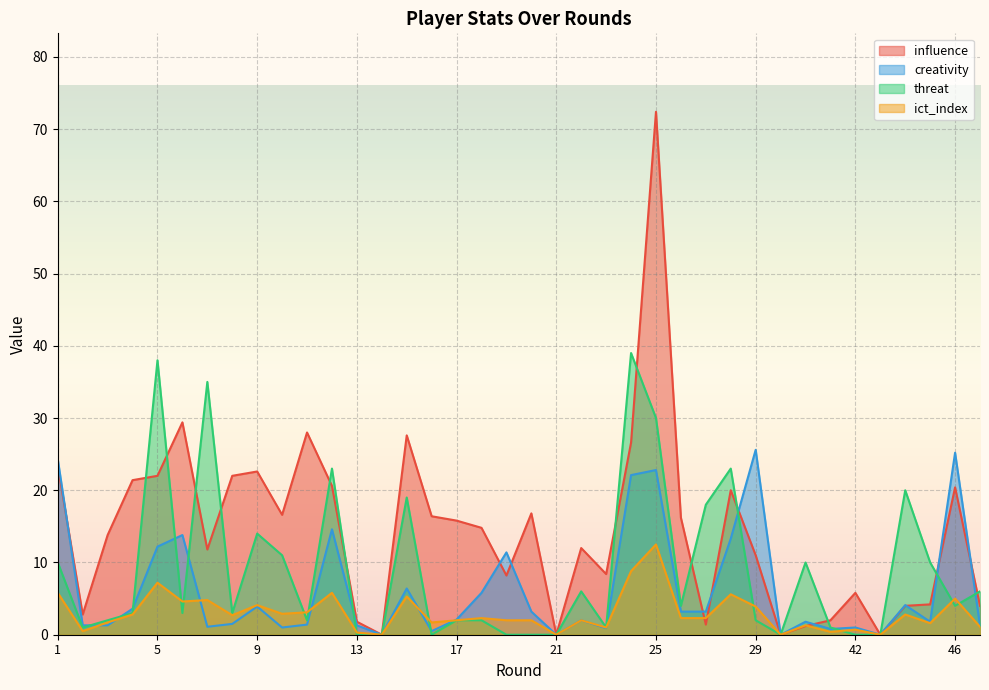

In creativity, how many points are higher than both neighbors (excluding endpoints)?

12